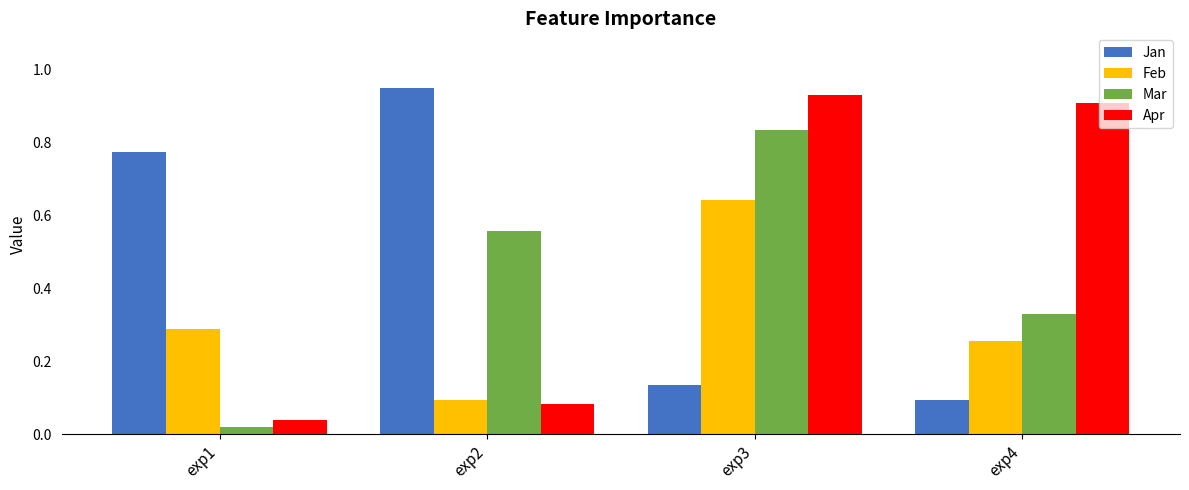

At which category is the sum across all series the highest?

exp3